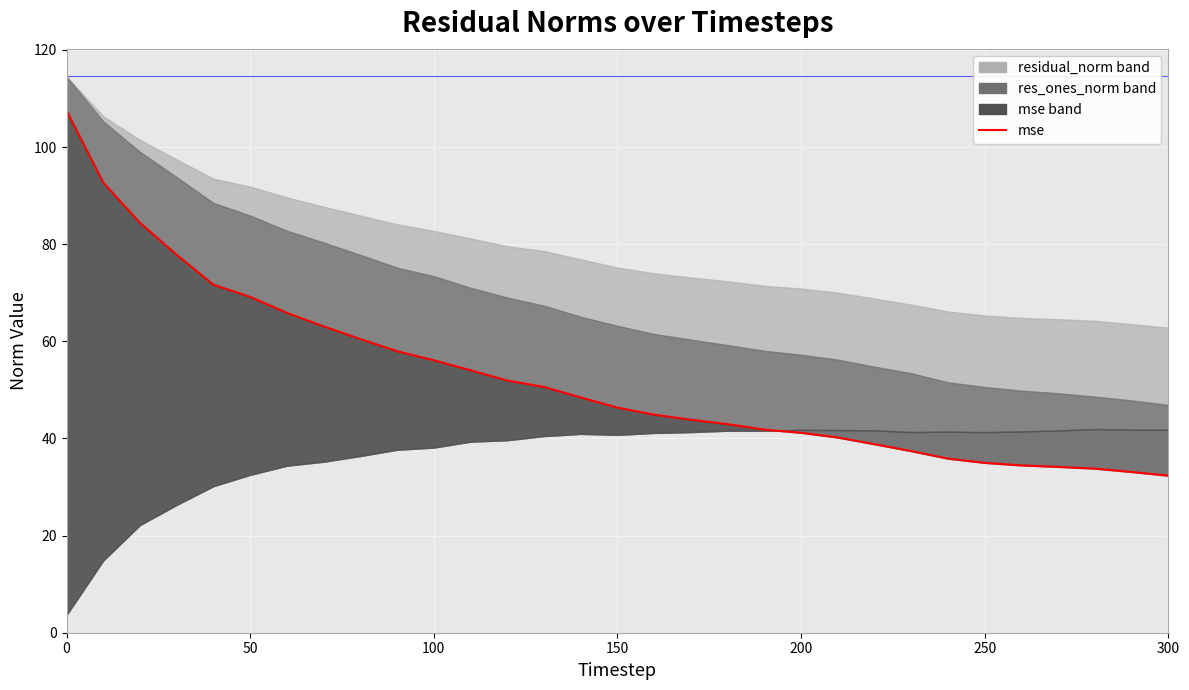

True or false: res_ones_norm has more than 2 points higher than both neighbors.

False